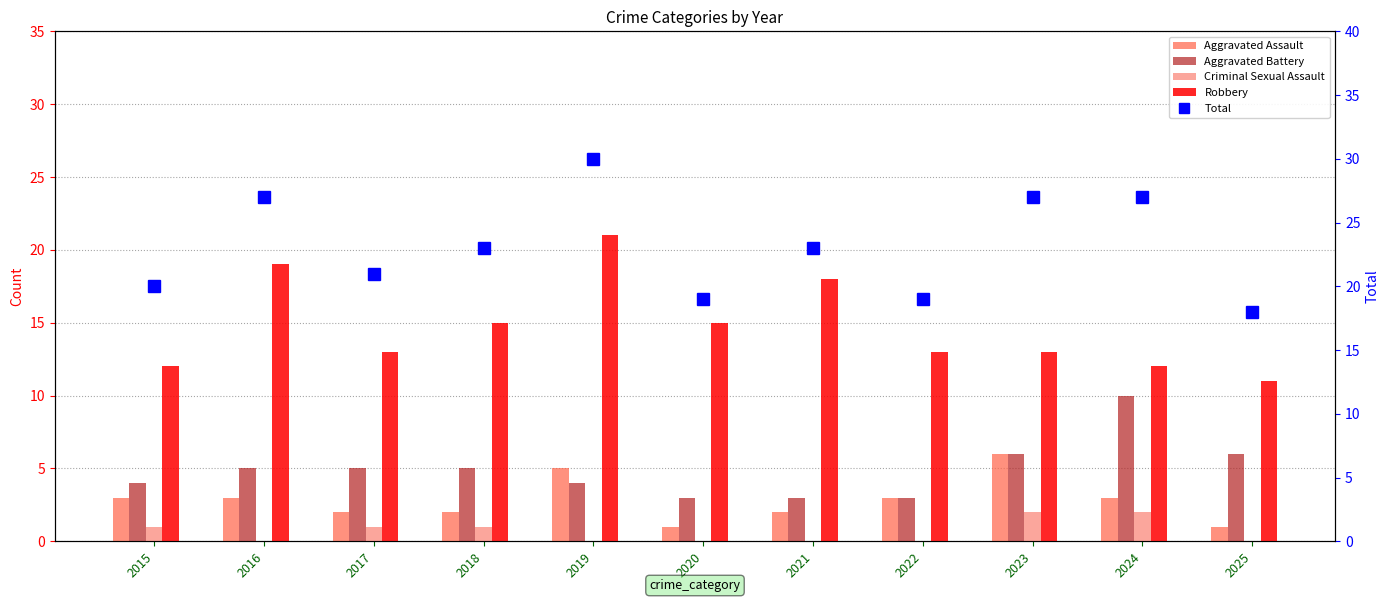

What are all the series names shown in the legend?

Aggravated Assault, Aggravated Battery, Criminal Sexual Assault, Robbery, Total